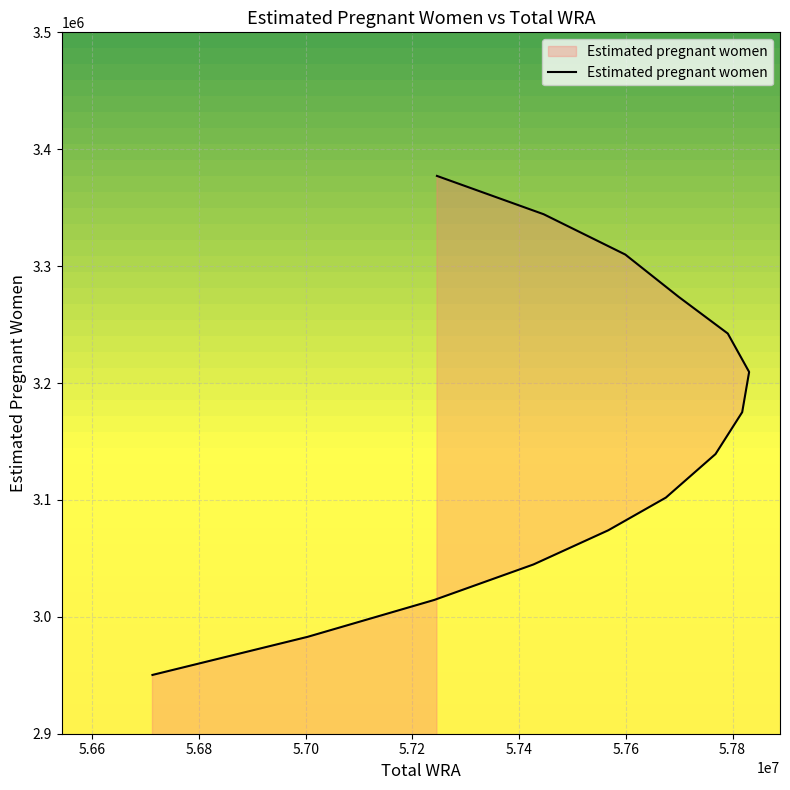

What is the average value?

3159982.9